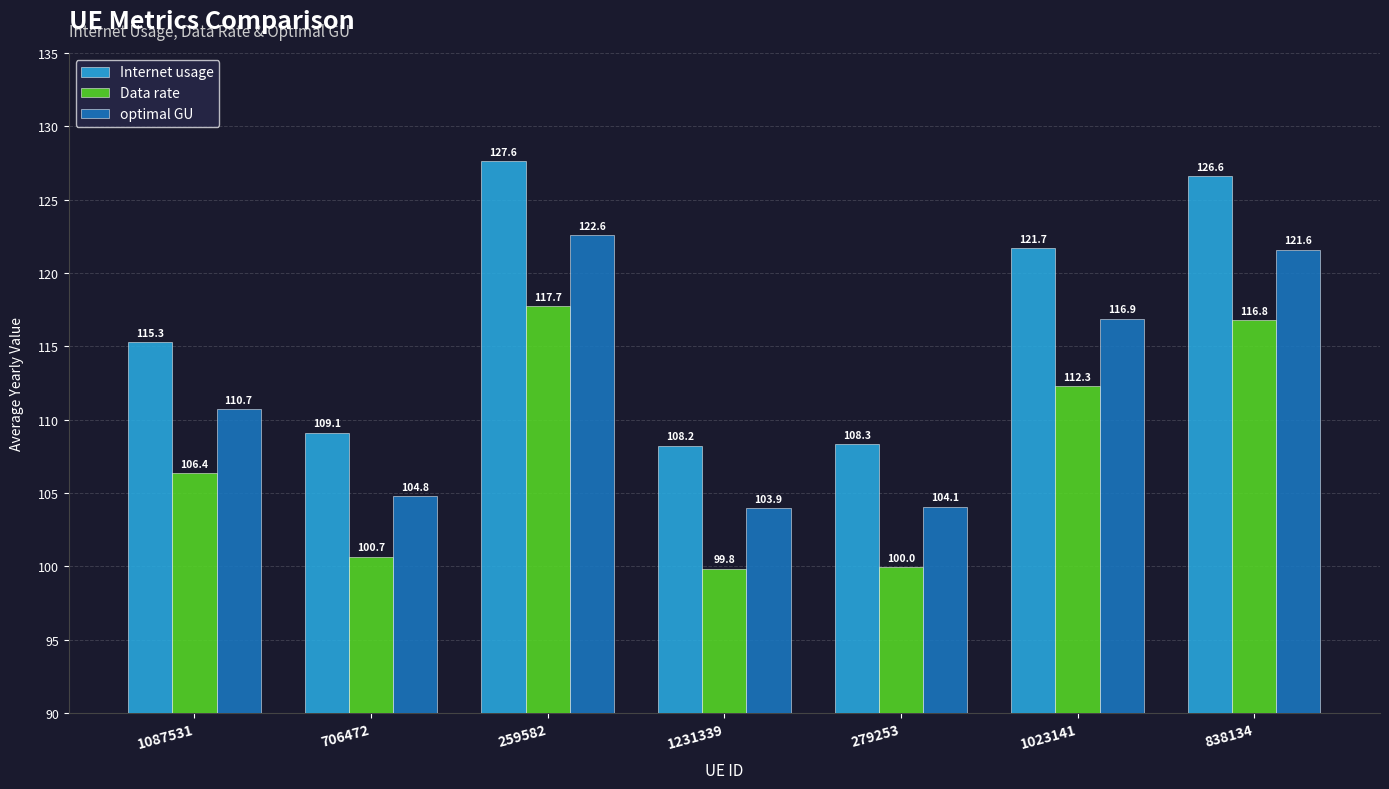

Does the chart contain any negative values?

No